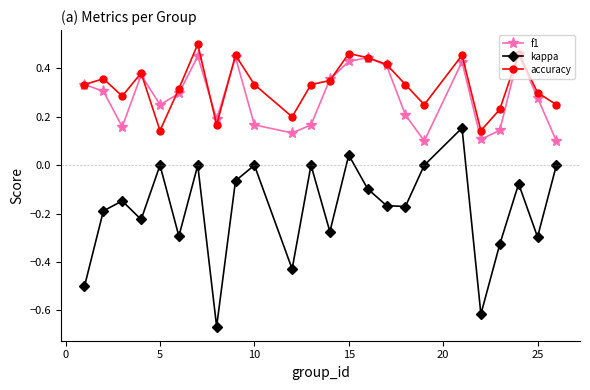

True or false: kappa and accuracy intersect in this chart.

False